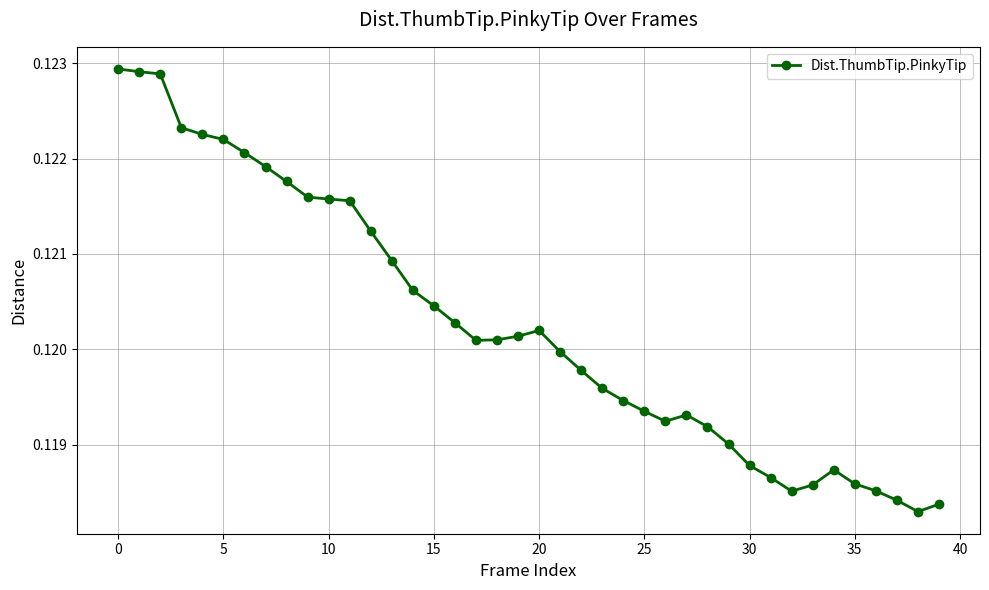

True or false: the data has more than 2 interior local peaks.

True